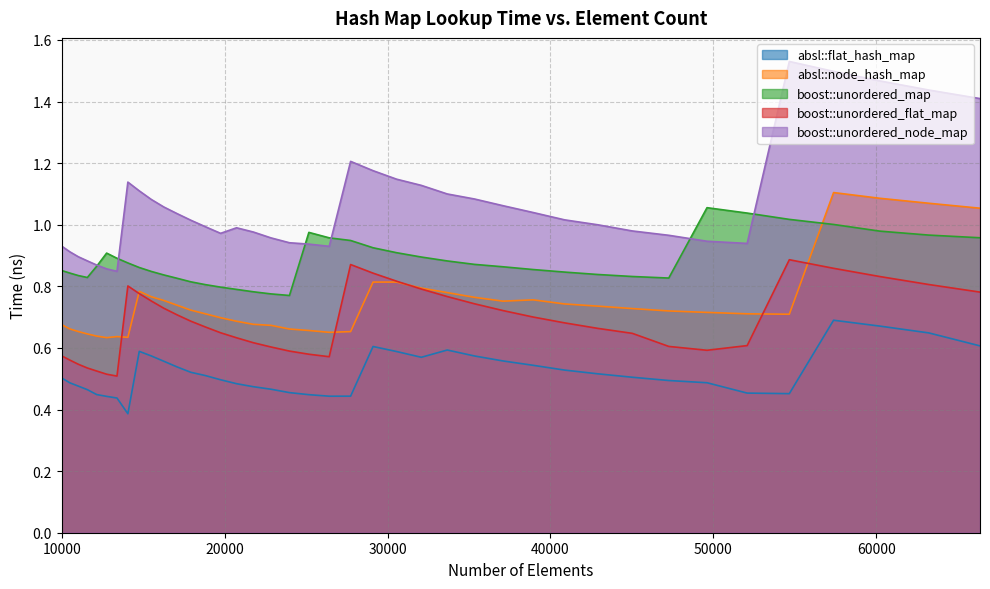

What are all the series names shown in the legend?

absl::flat_hash_map, absl::node_hash_map, boost::unordered_map, boost::unordered_flat_map, boost::unordered_node_map